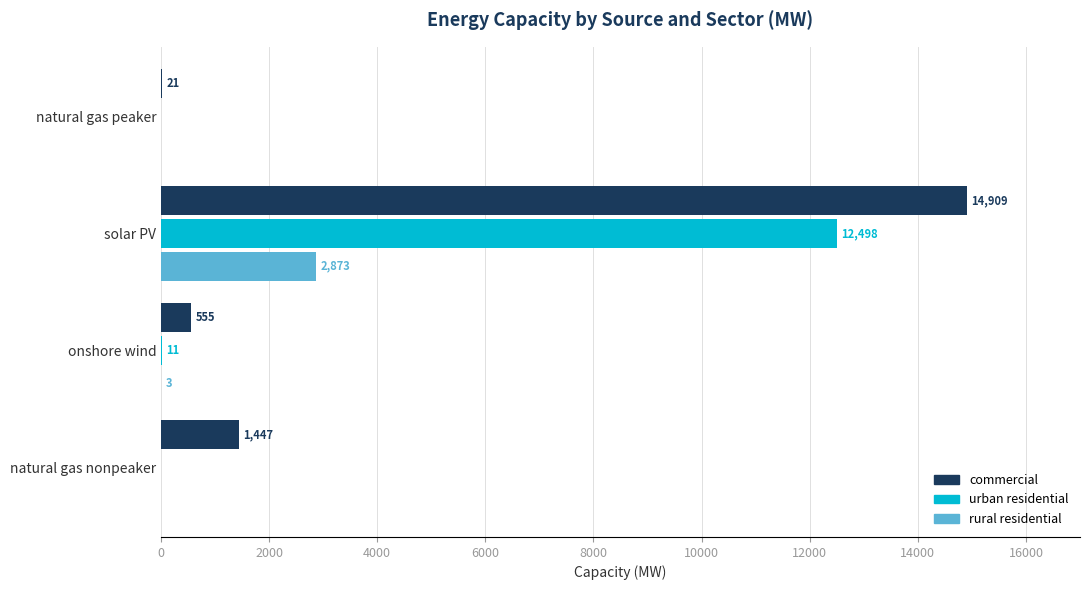

Which series changed the most between natural gas nonpeaker and solar PV?

commercial